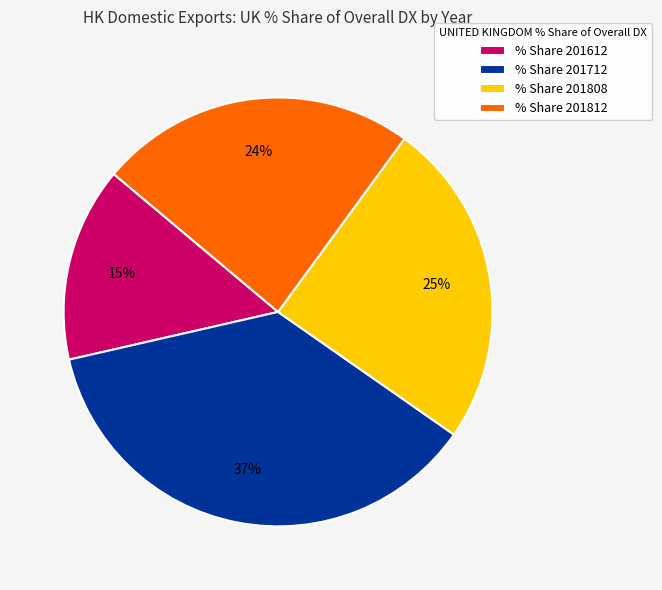

Which slice is the smallest?

% Share 201612